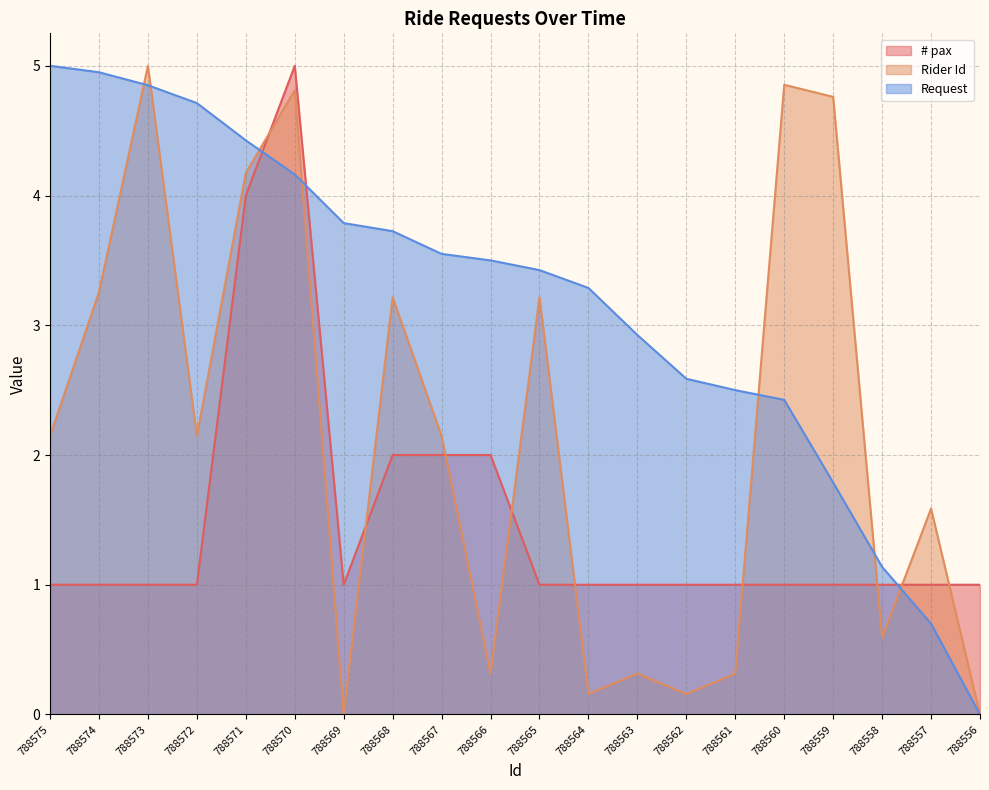

What is the spread (max minus min) of values at 788563?

2.6